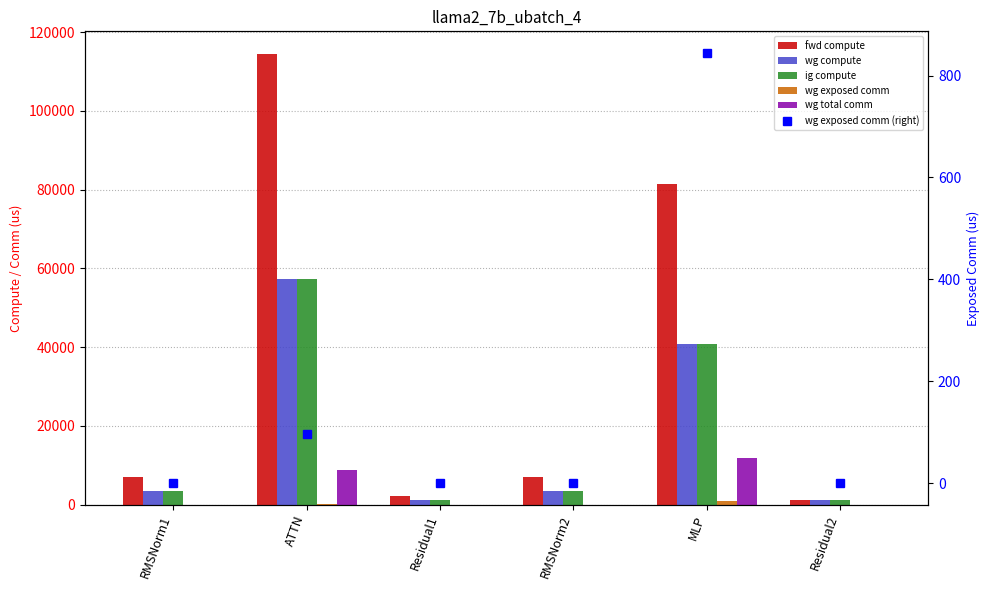

What position from the right is Residual2?

1